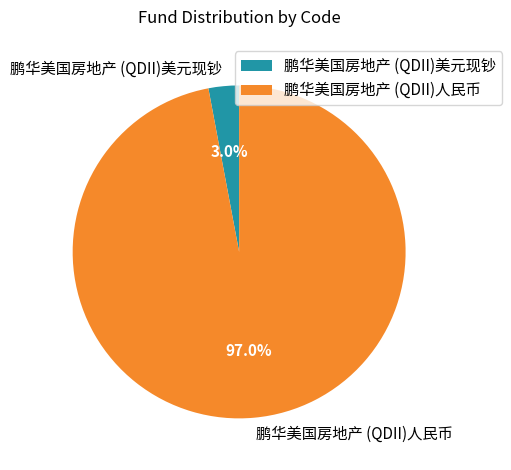

To the nearest percent, what percentage of the pie is 鹏华美国房地产 (QDII)美元现钞?

3%